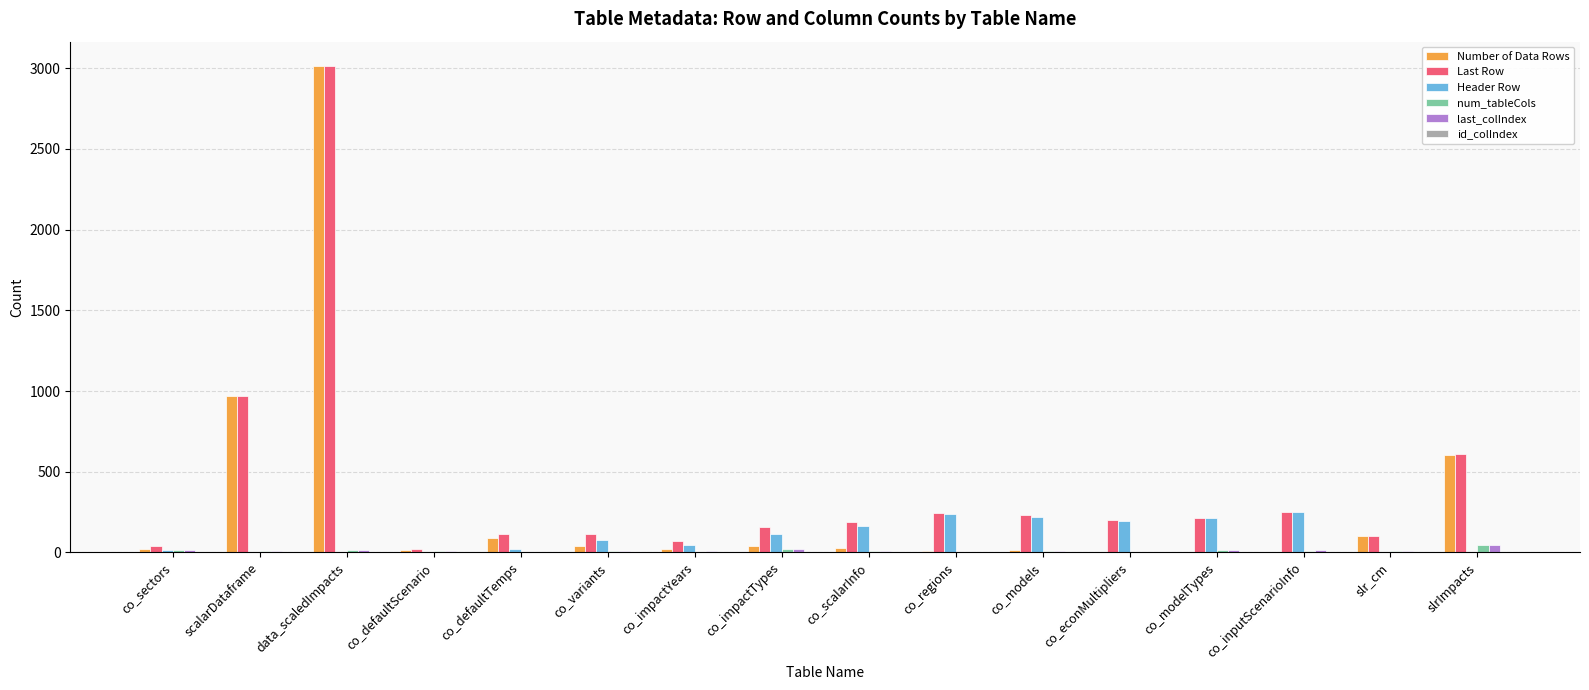

Which series has the largest total across all categories?

Last Row